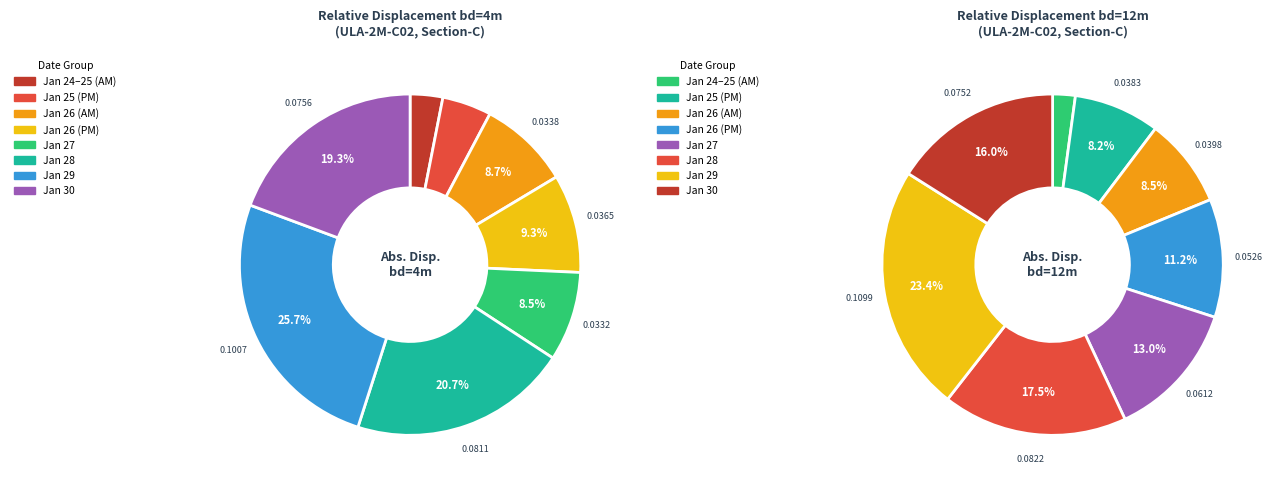

Is there any slice that represents more than half of the pie?

No